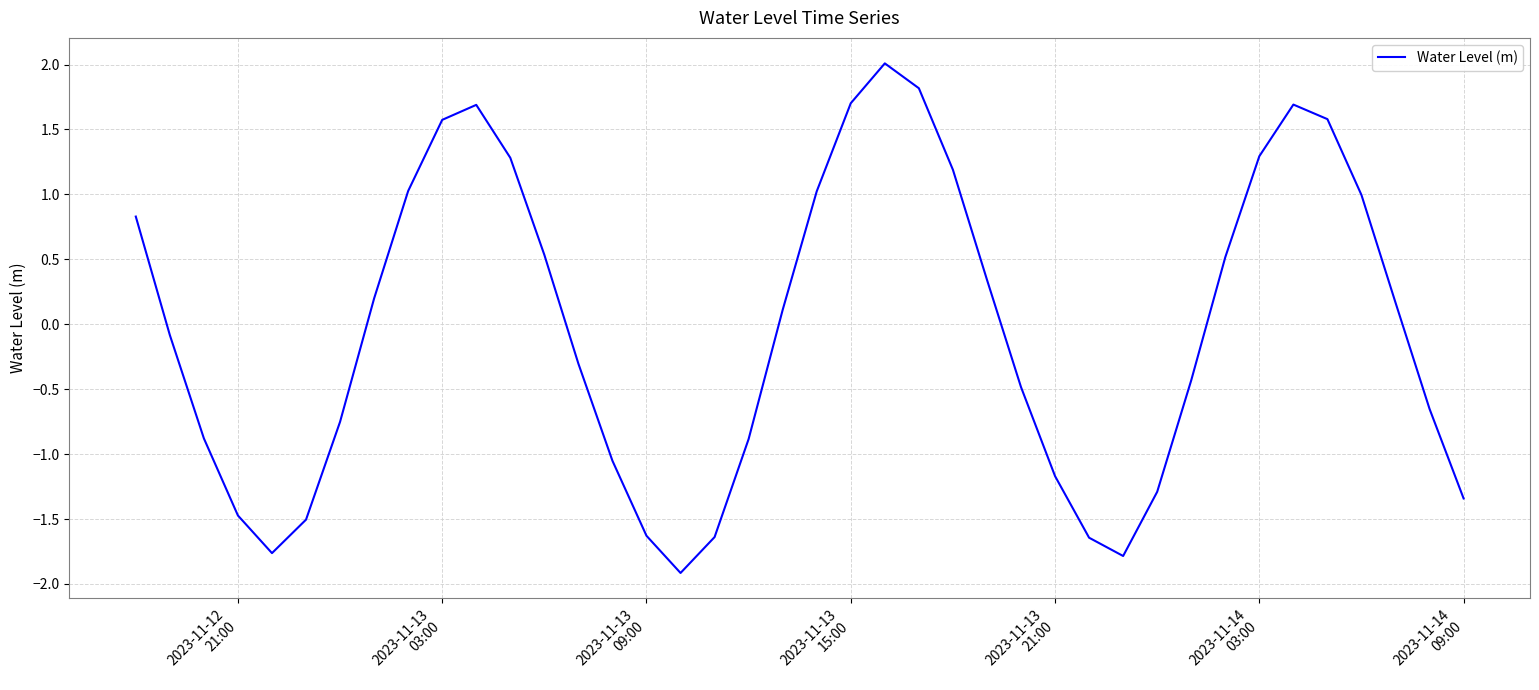

What is the minimum value shown in the chart?

-1.9